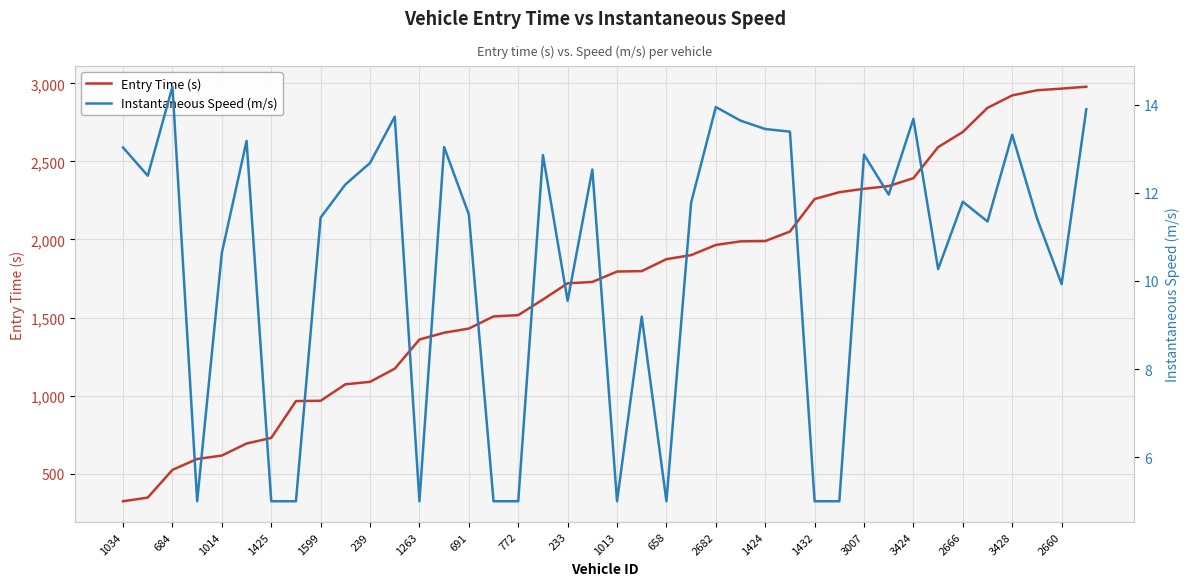

How many interior local peaks does the Instantaneous Speed (m/s) series have?

12